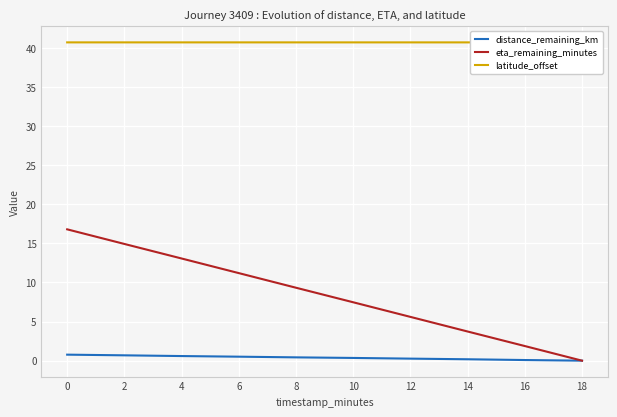

True or false: eta_remaining_minutes and distance_remaining_km intersect in this chart.

False